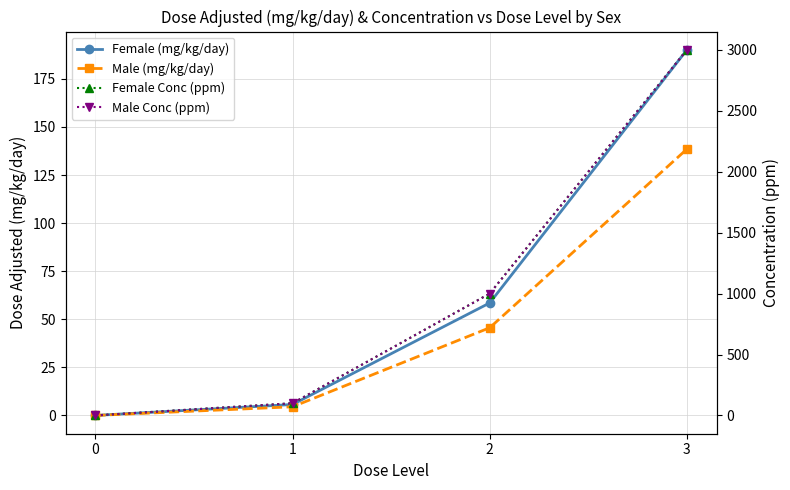

True or false: Female (mg/kg/day) and Female Conc (ppm) cross at least once.

False